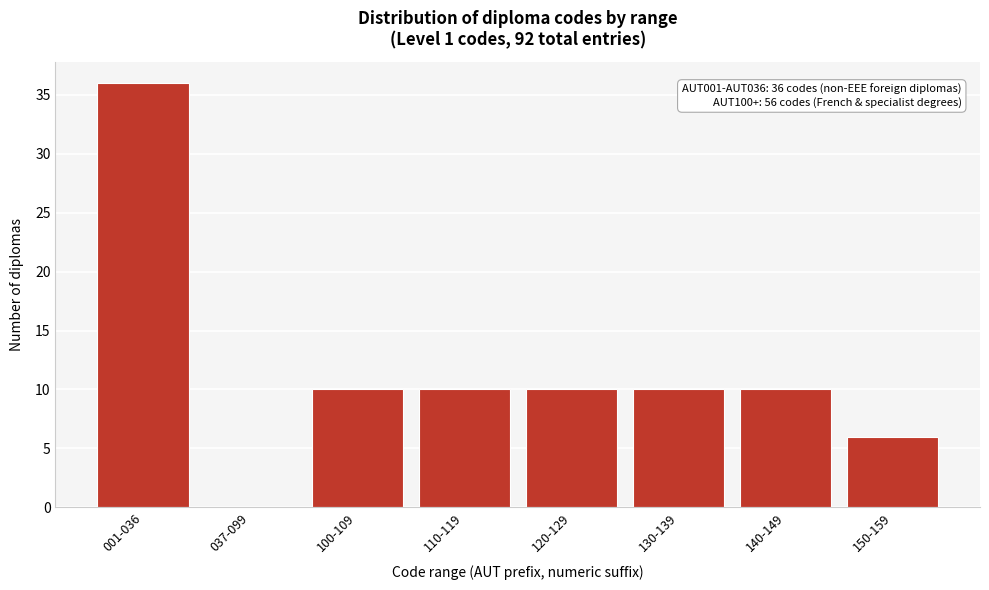

Reading left to right, transcribe all the data shown in this chart.

001-036=36	037-099=0	100-109=10	110-119=10	120-129=10	130-139=10	140-149=10	150-159=6